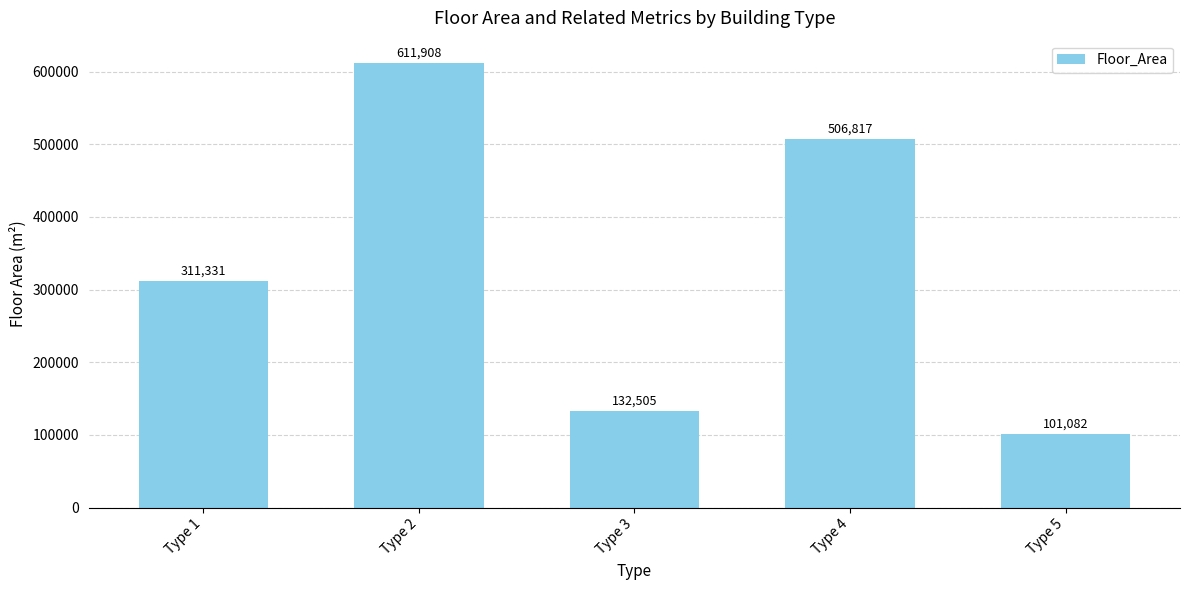

What is the minimum value shown in the chart?

101082